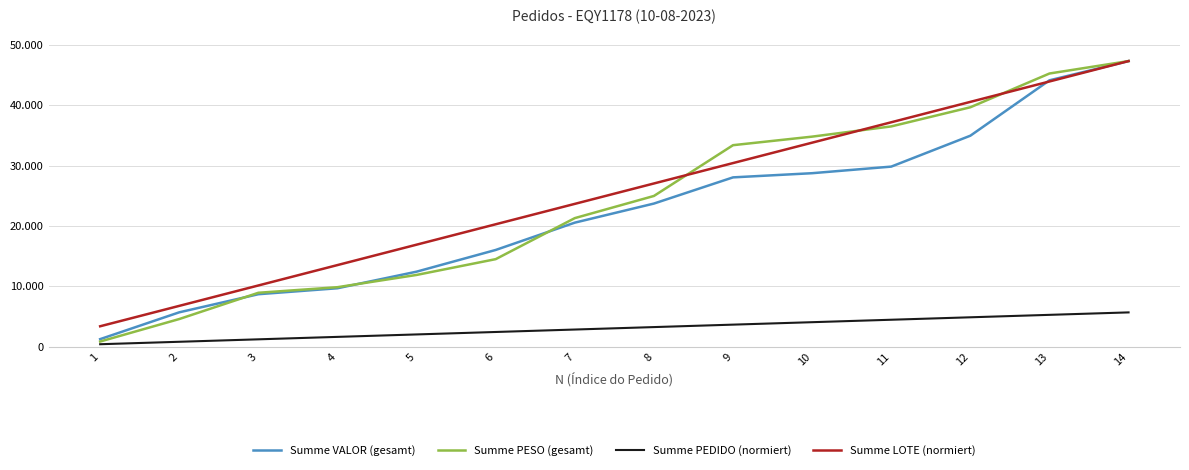

True or false: Summe PESO (gesamt) has a value of 45250.0 at 13.

True